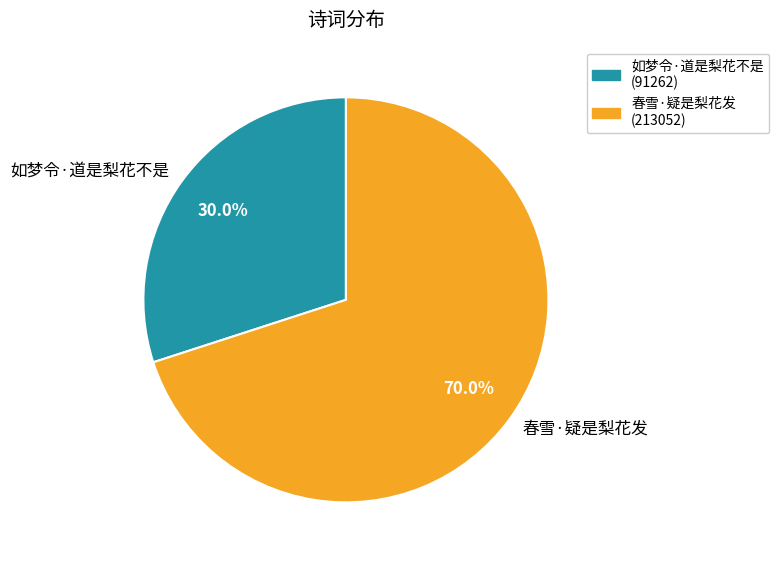

Is it true that 春雪·疑是梨花发 is 77% of the pie?

False